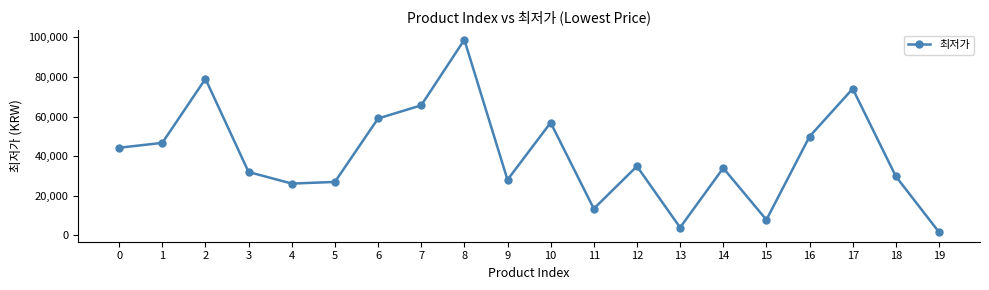

Which has a higher value, 0 or 1?

1